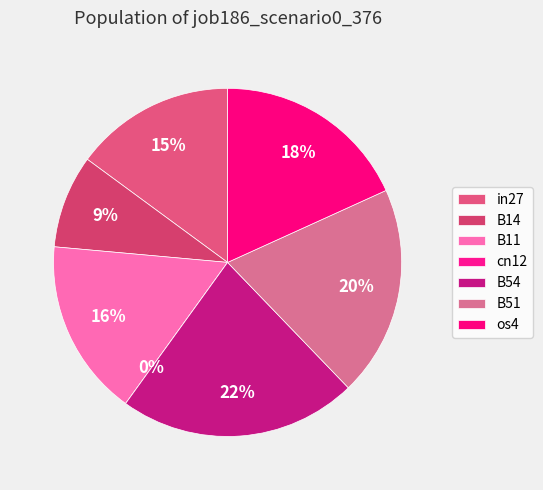

The B11 slice represents 3% of the pie. True or false?

False